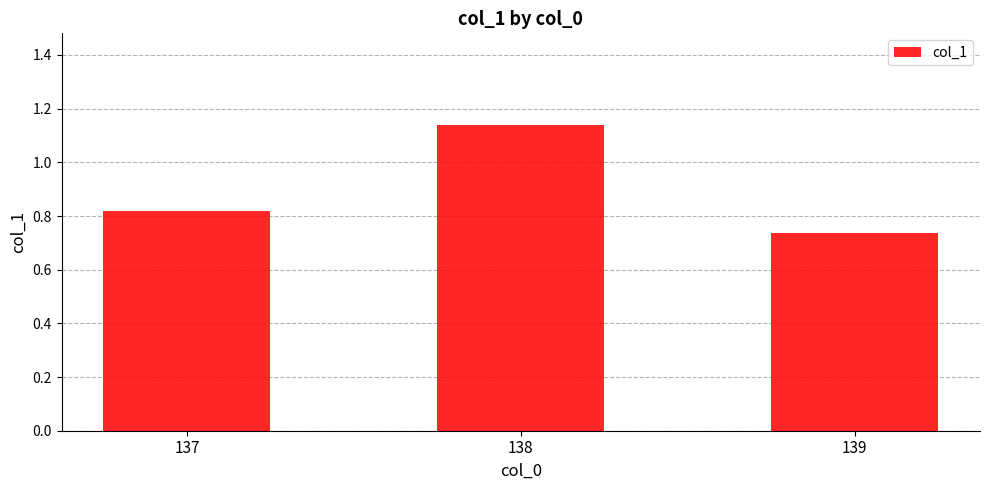

What is the difference between the values at 138 and 139?

0.4